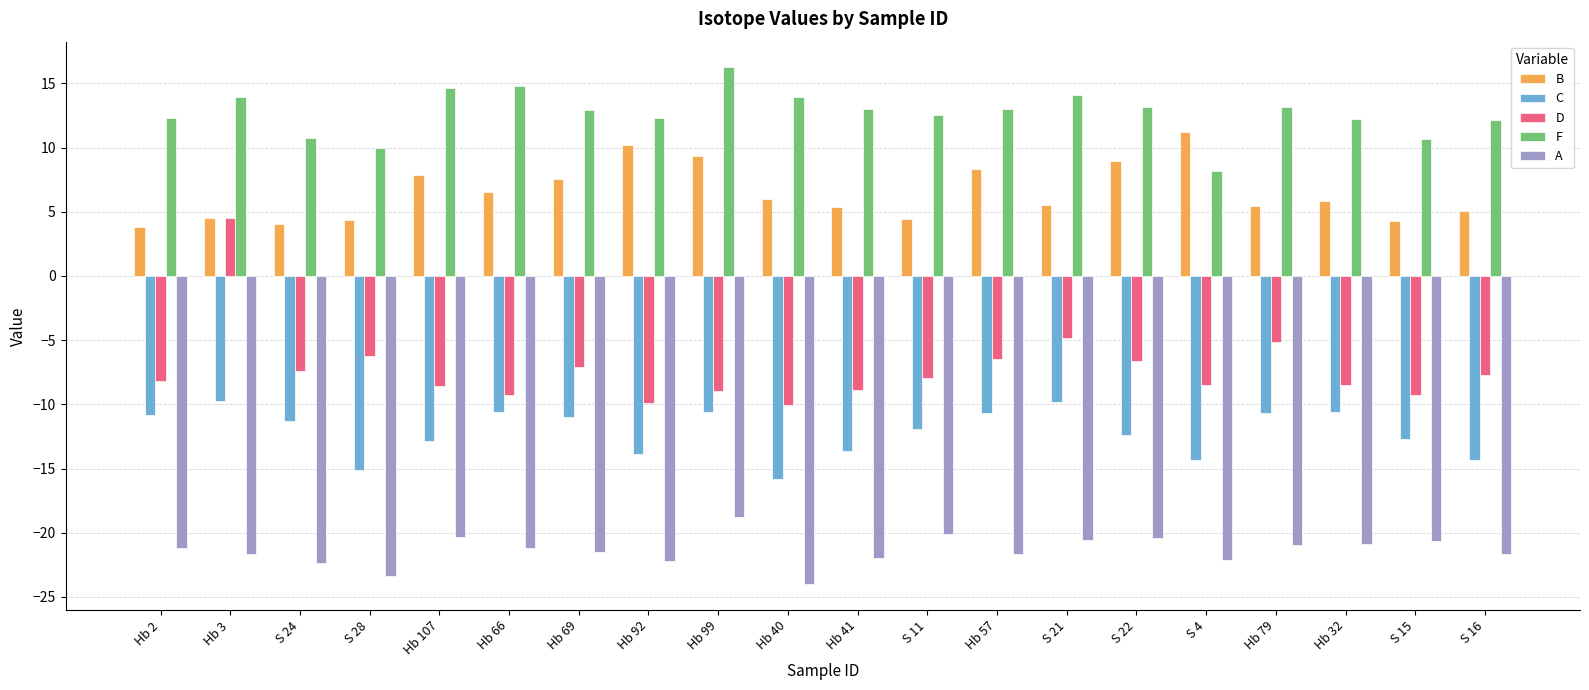

What is the highest value of the F series?

16.2